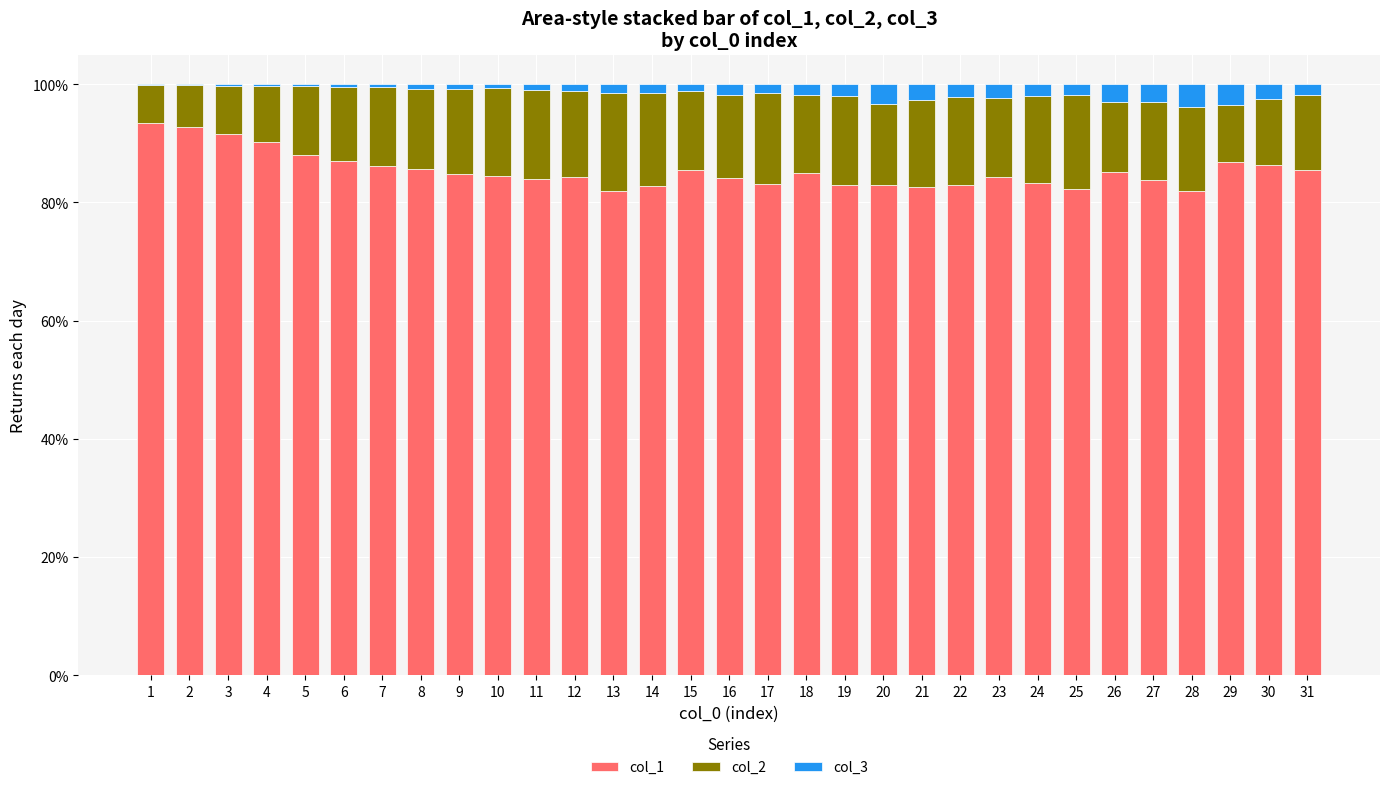

True or false: col_1 has a value of 1.1 at 31.

False